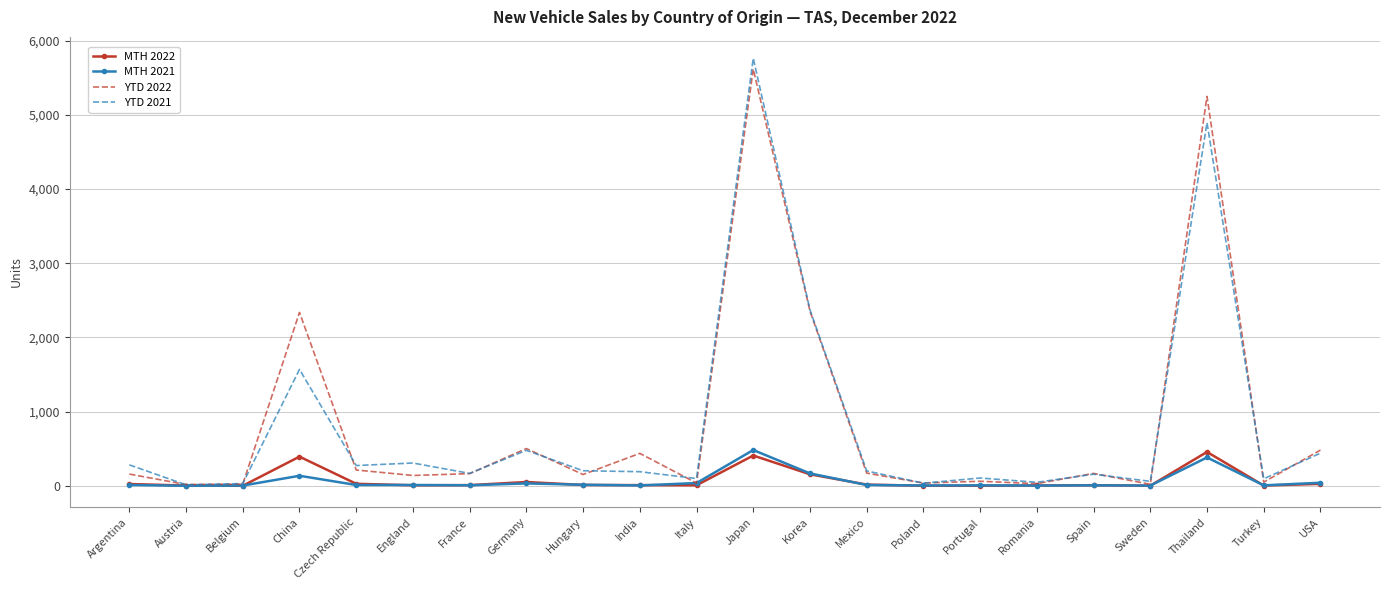

Where is YTD 2021 nearest to the value 2888?

Korea